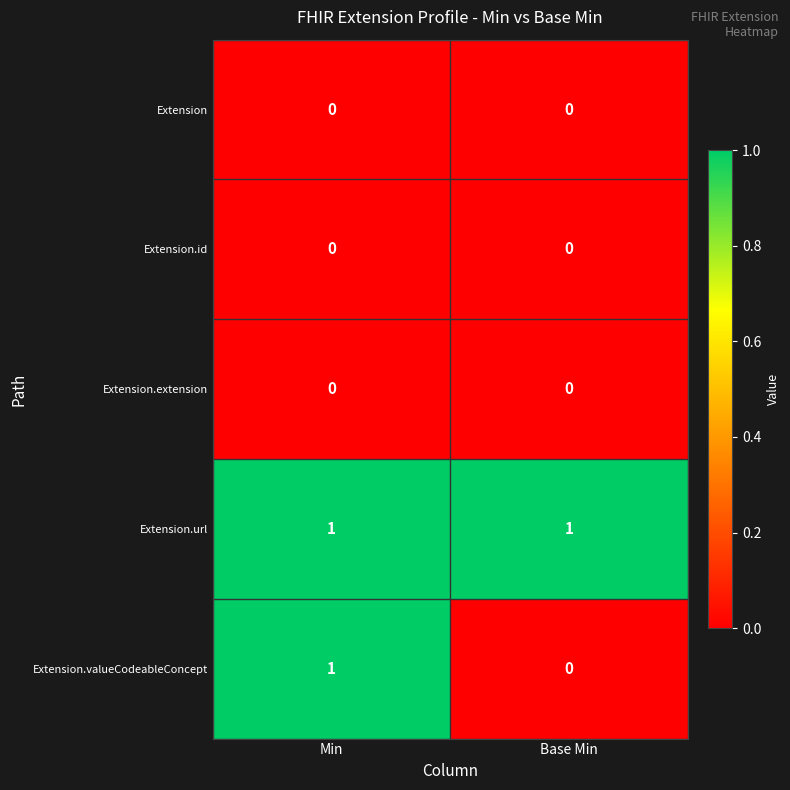

The Extension.url series shows 0 at Min. True or false?

False